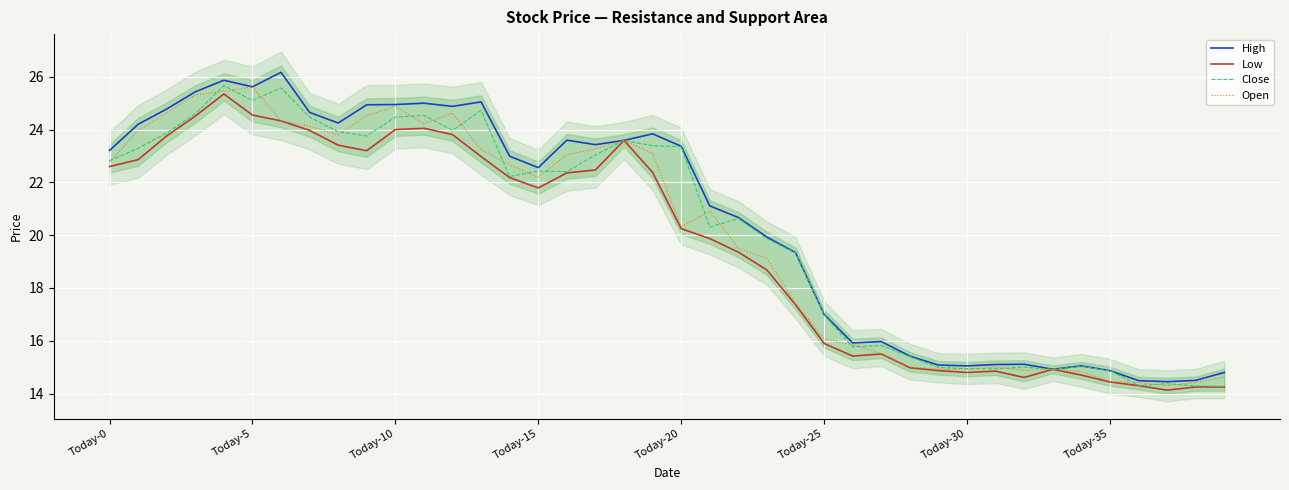

True or false: High and Close cross at least once.

False